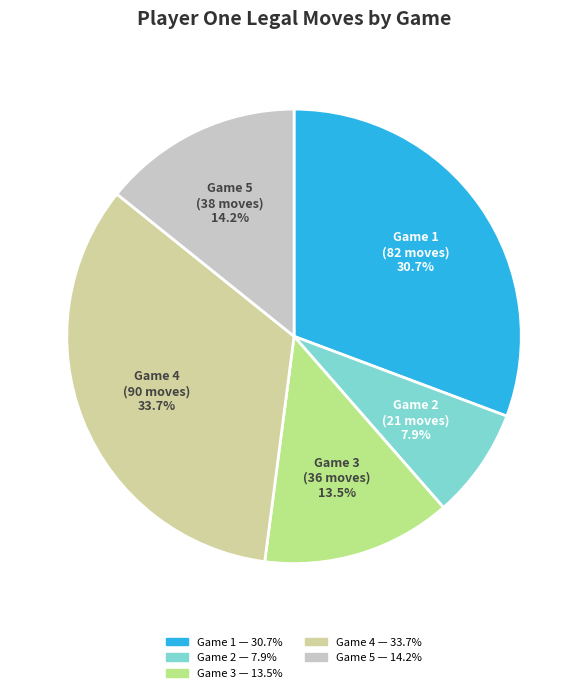

Is there a majority slice in this chart?

No